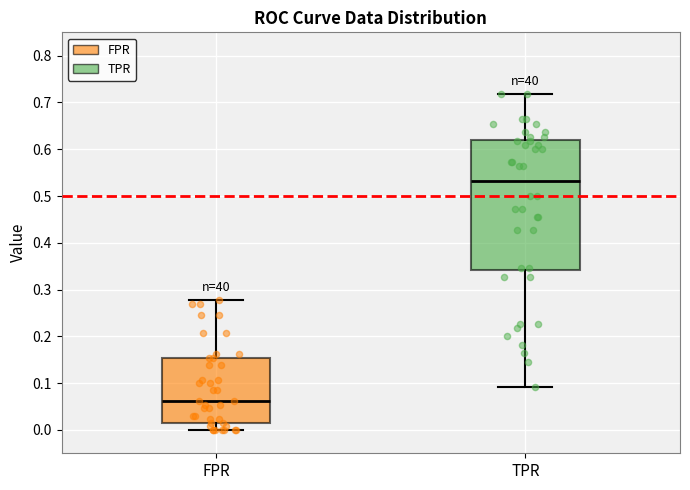

Where does the median line of the box for TPR sit on the y-axis? The values are not printed on the chart, so give them approximately, as read against the axis.

0.53